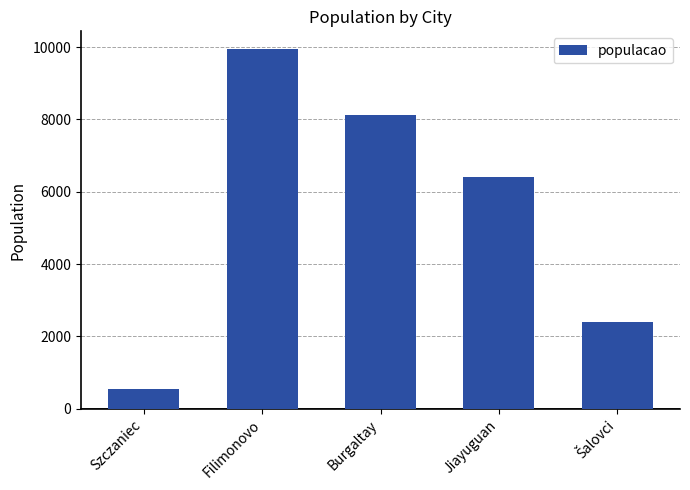

Approximately how many times larger is the value at Jiayuguan compared to Filimonovo?

0.6